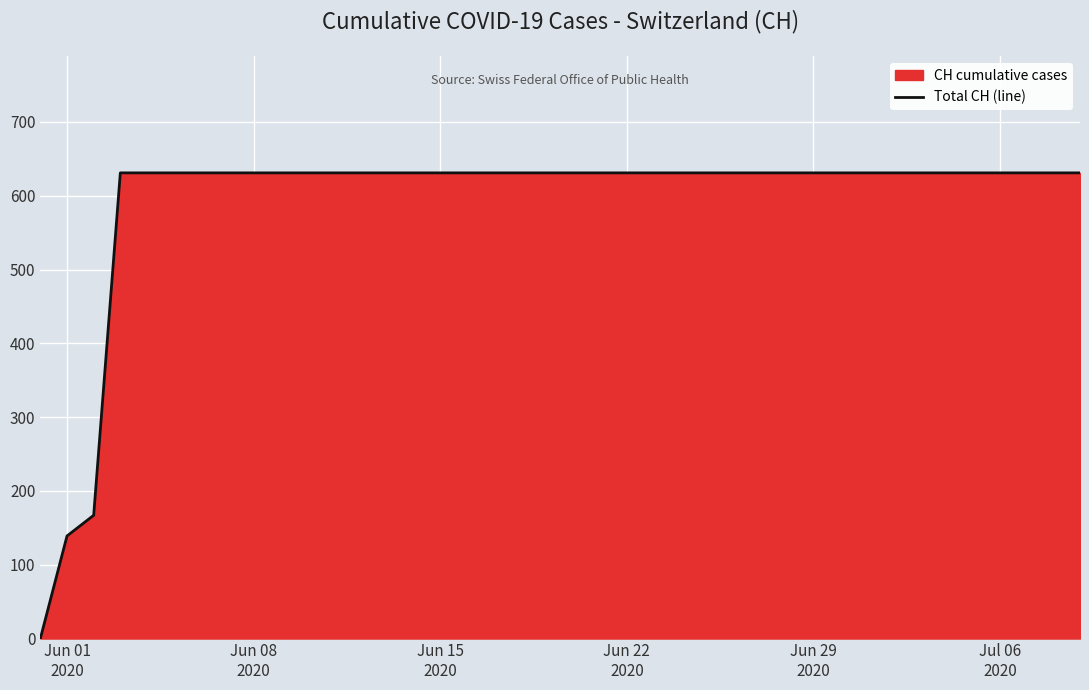

Reading left to right, extract all data points from this chart.

0	139	167	631	631	631	631	631	631	631	631	631	631	631	631	631	631	631	631	631	631	631	631	631	631	631	631	631	631	631	631	631	631	631	631	631	631	631	631	631